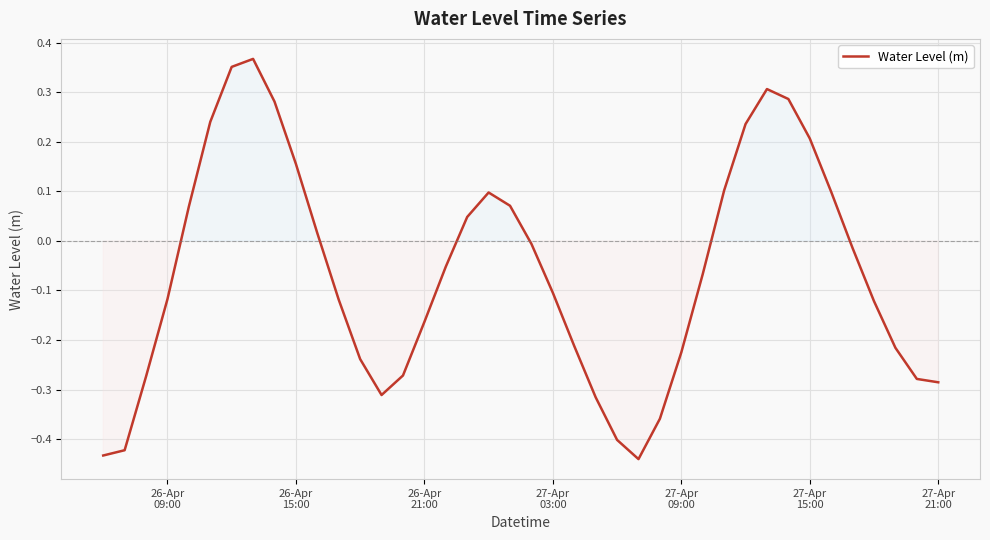

True or false: there are more than 1 points higher than both neighbors.

True